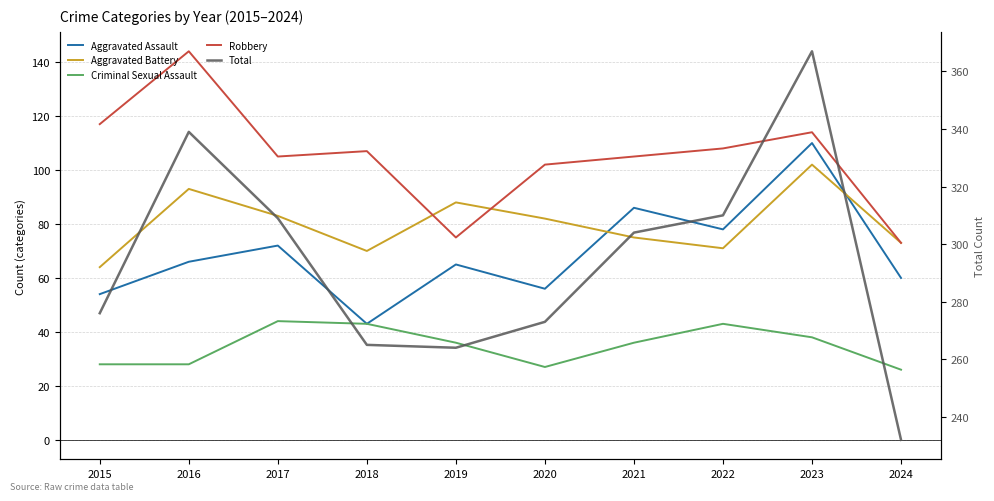

What is the smallest value displayed?

26